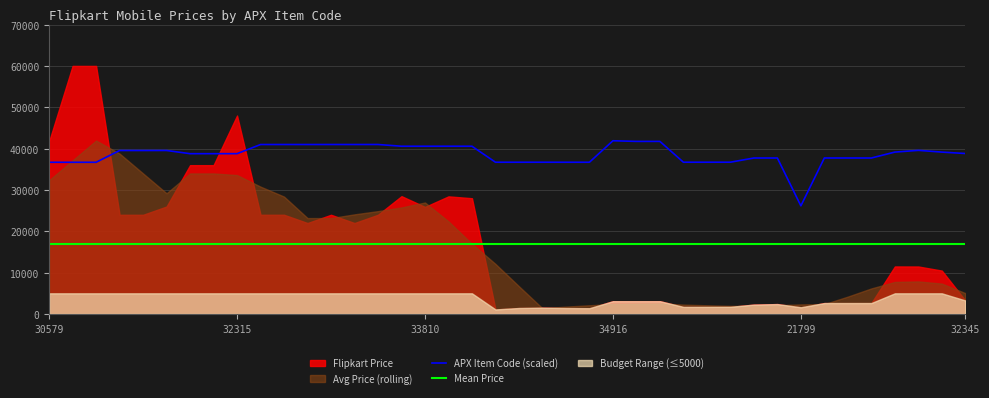

True or false: APX Item Code (scaled) has a value of 39577.2 at 37.

True